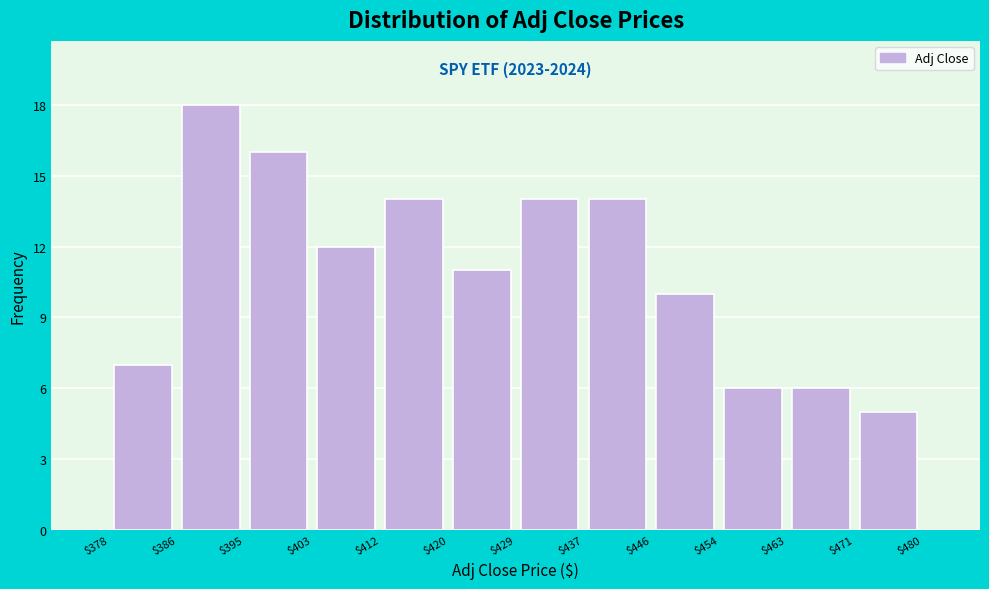

Over which range of the x-axis is the bar tallest?

$386 to $395